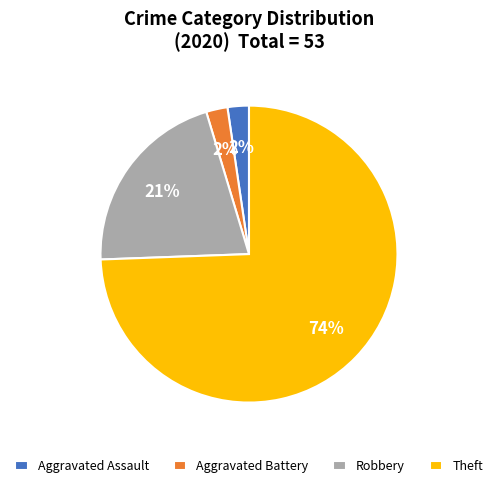

To the nearest percent, what is the combined percentage of Aggravated Battery and Theft?

77%